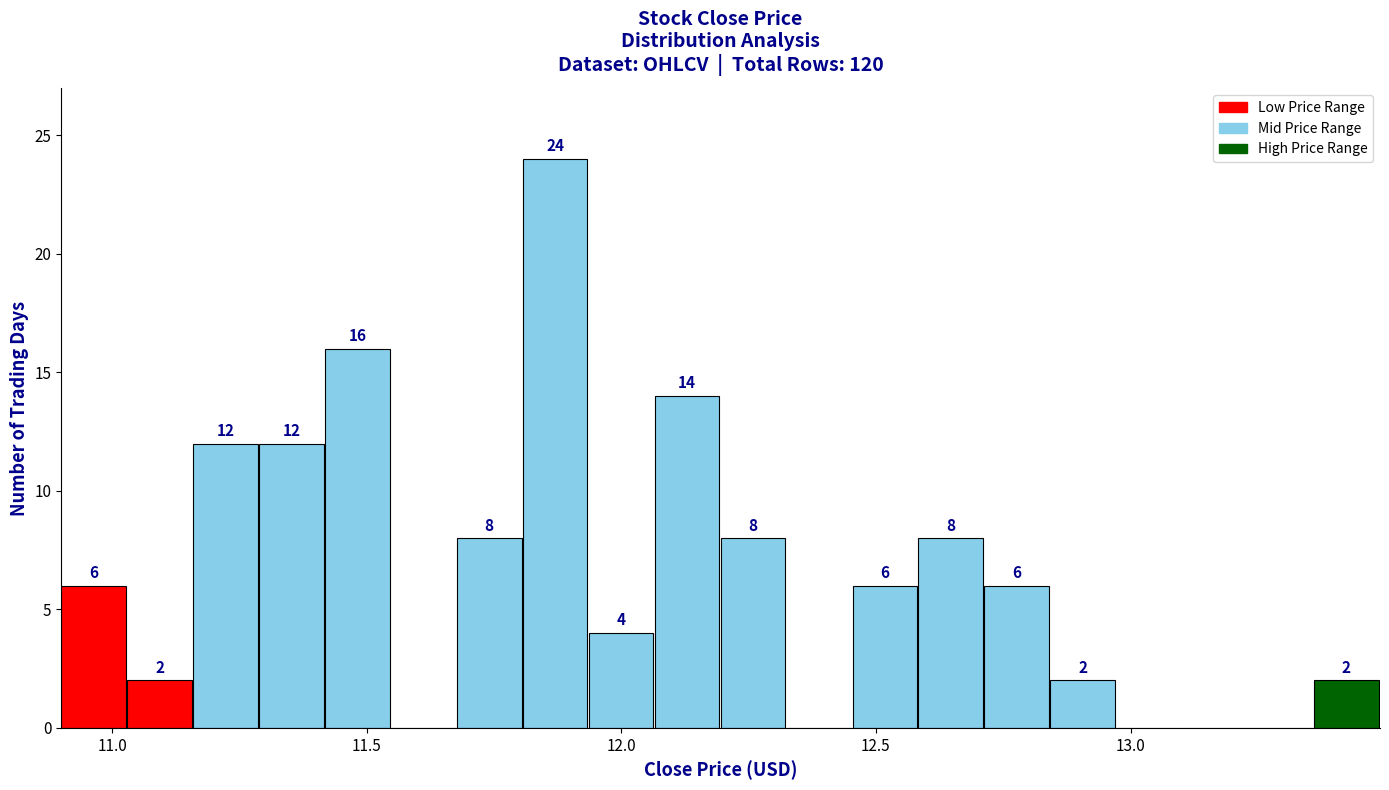

Read against the x-axis, roughly where is the centre of the tallest bar?

11.85